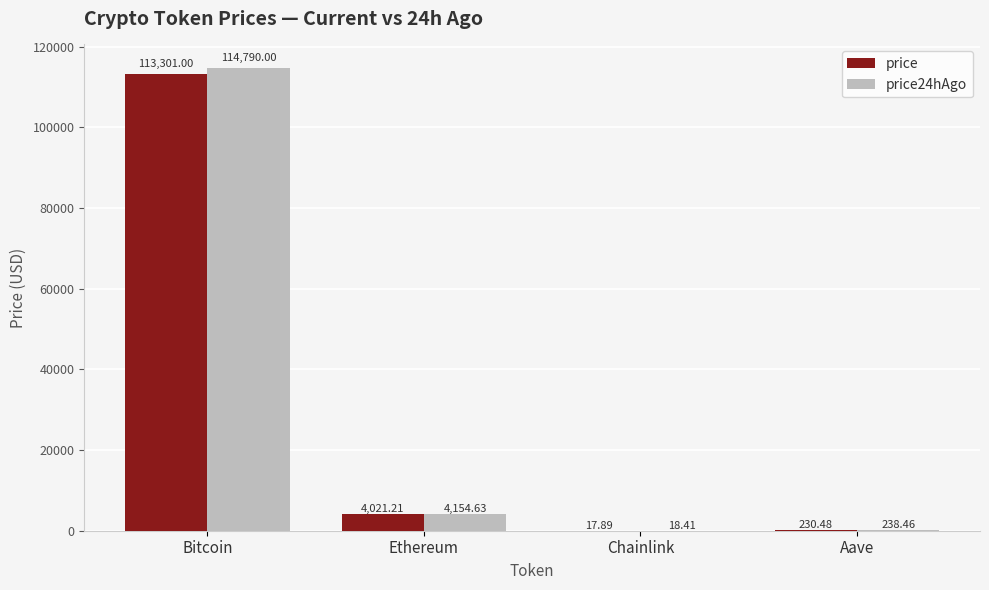

How many categories are shown in the chart?

4